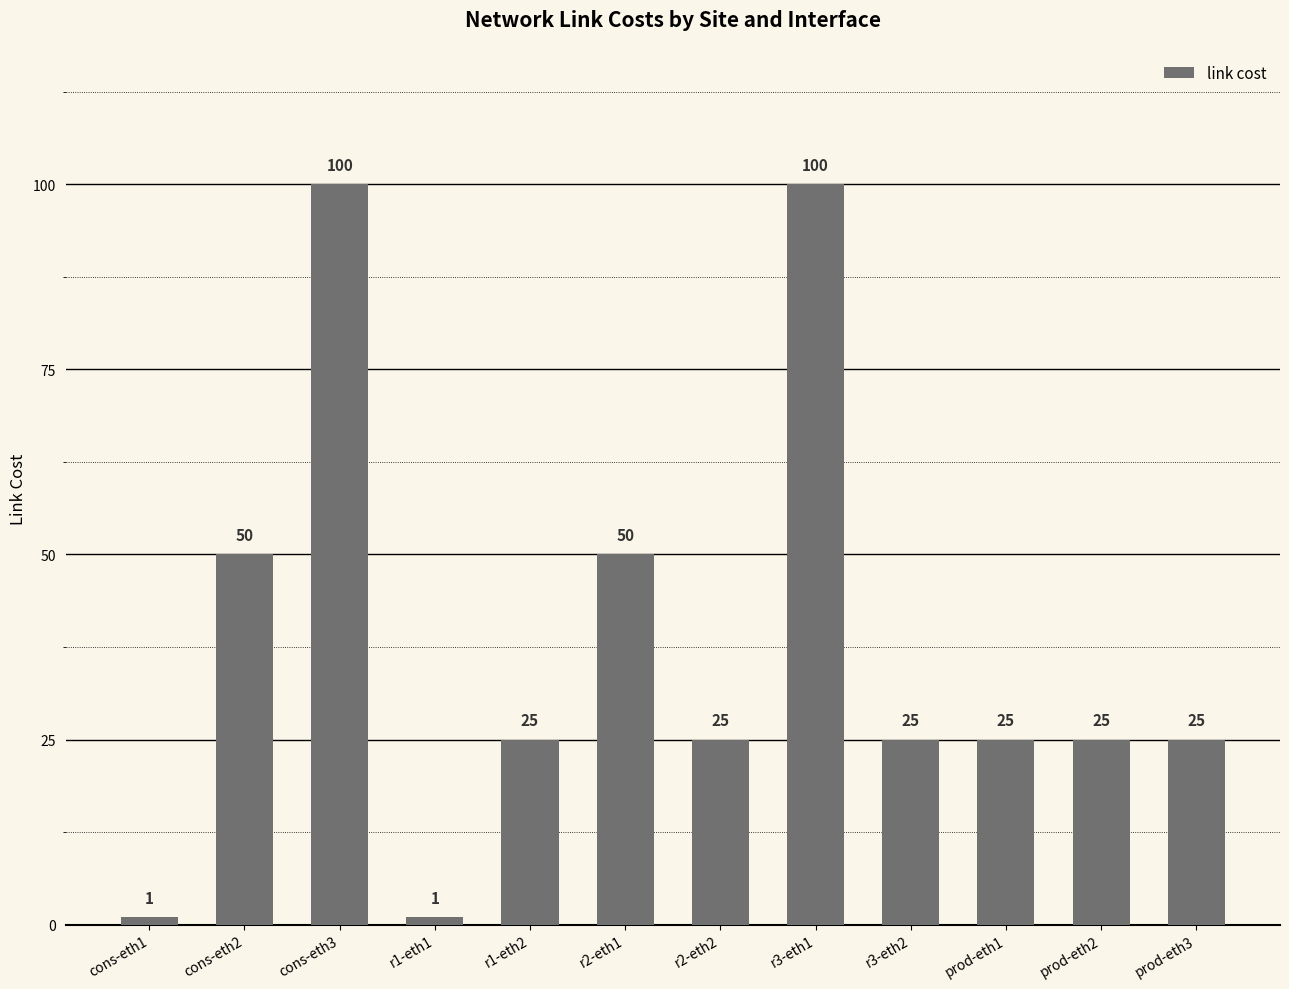

Are the bars grouped side by side (vs. stacked)?

No